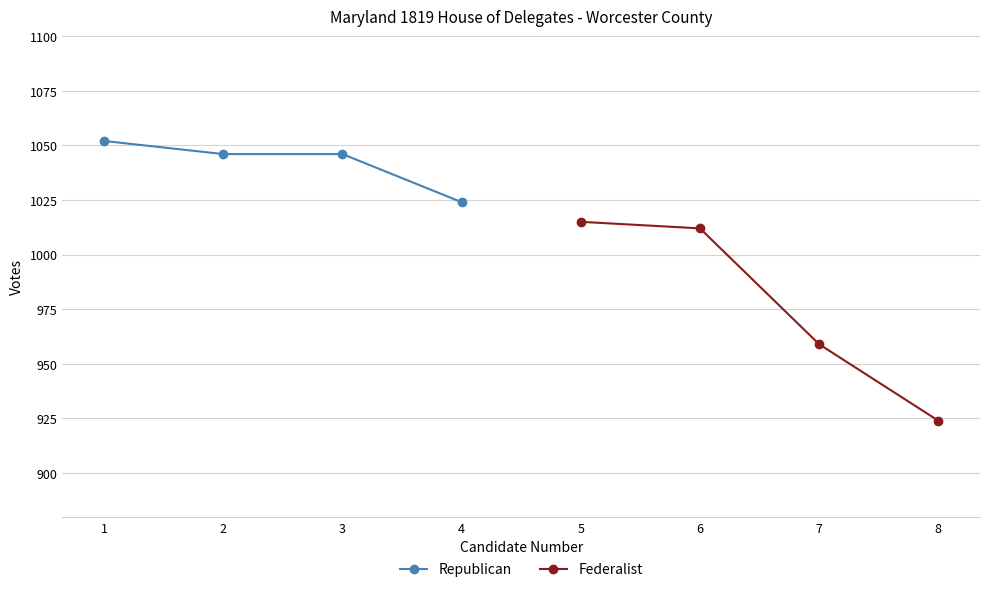

What is the difference between the Federalist values at 7 and 5?

56